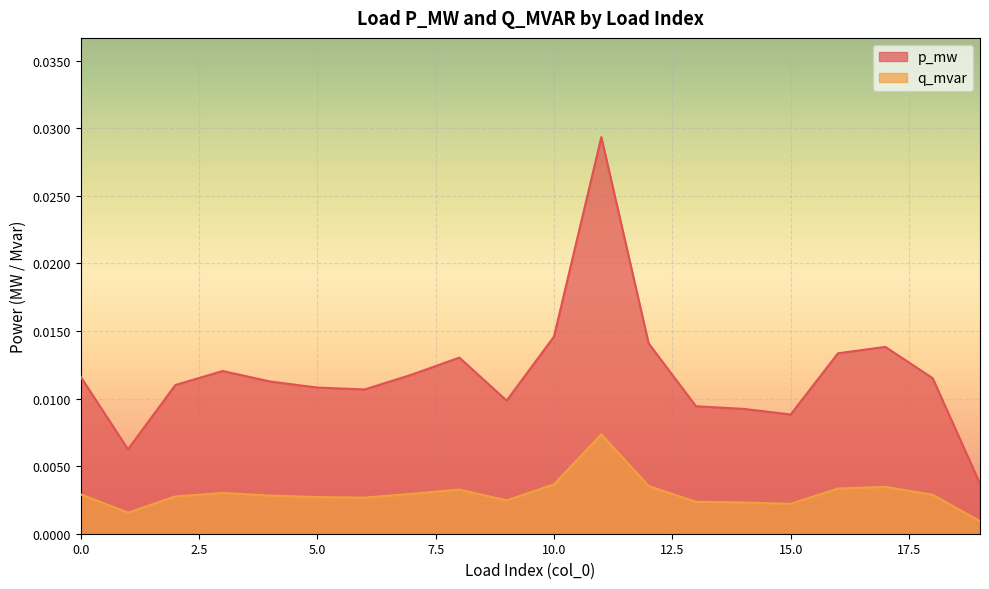

List the series in order of their peak value, highest first.

p_mw, q_mvar